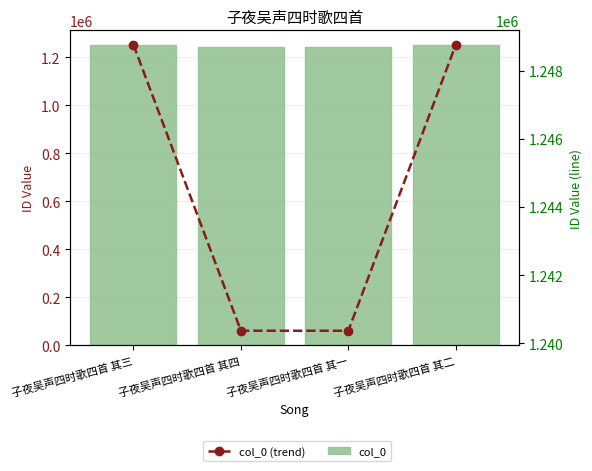

Which series has the largest total across all categories?

col_0